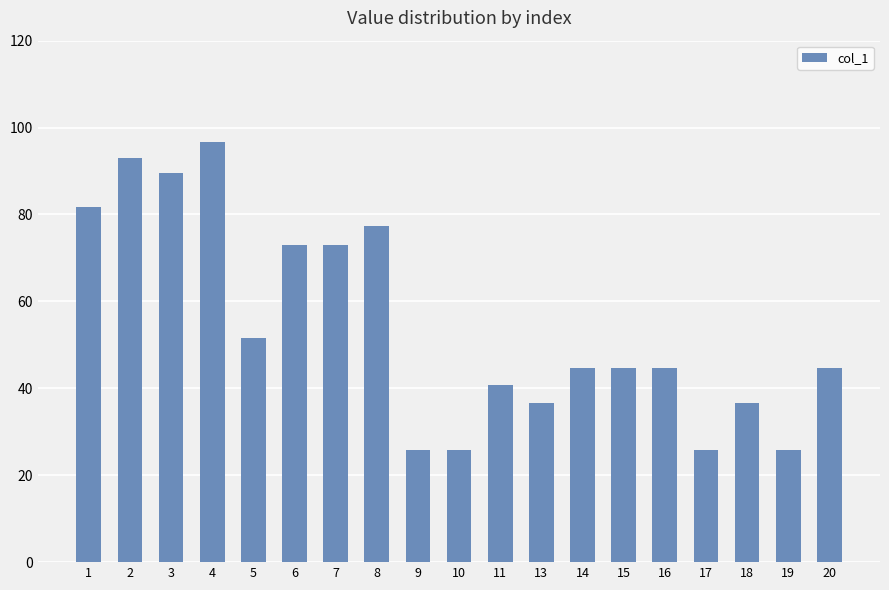

What is the value of the 2nd bar from the left?

93.1